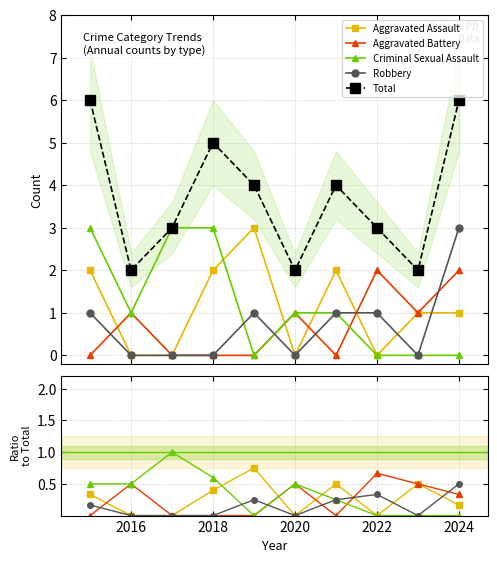

How many intersections are there between Aggravated Assault and Criminal Sexual Assault?

3